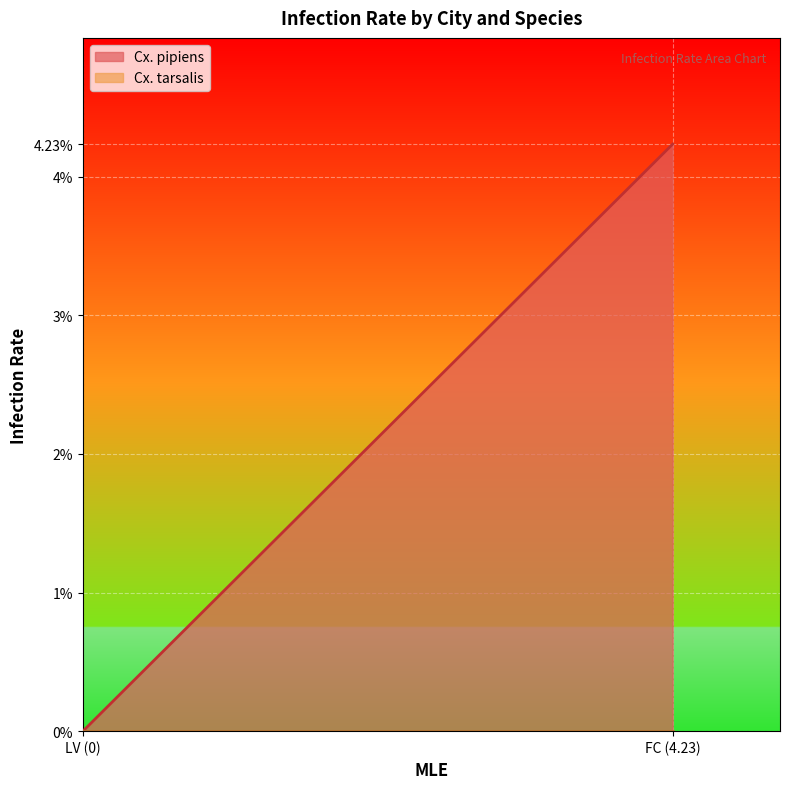

Between FC and LV, which is larger?

FC